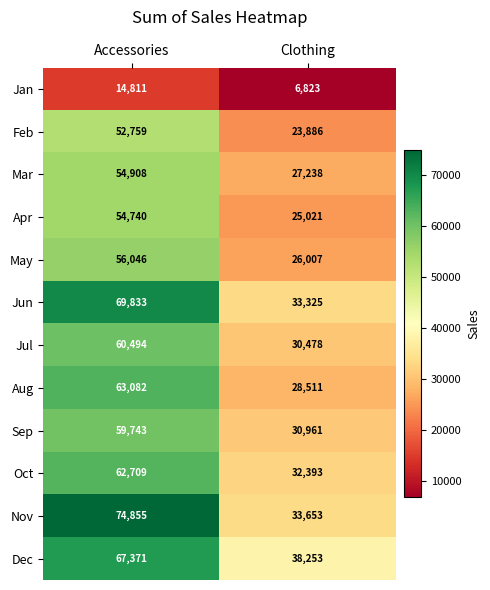

At Accessories, list the series in order from largest to smallest.

Nov, Jun, Dec, Aug, Oct, Jul, Sep, May, Mar, Apr, Feb, Jan